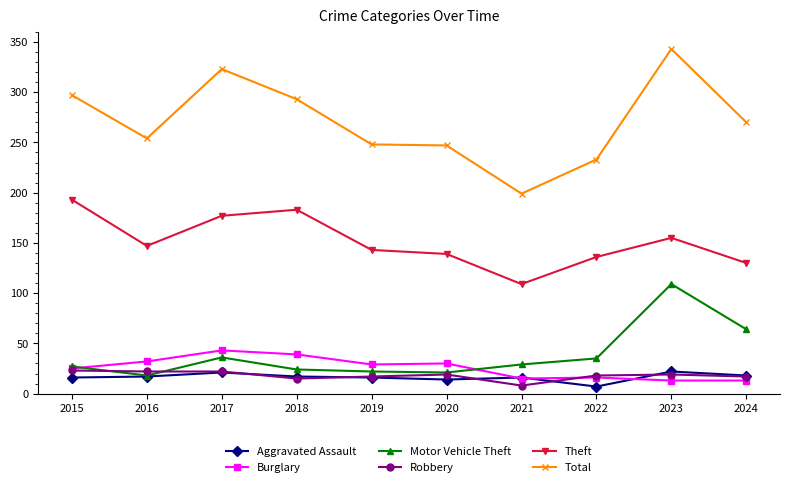

At which label is Total closest to 271?

2024